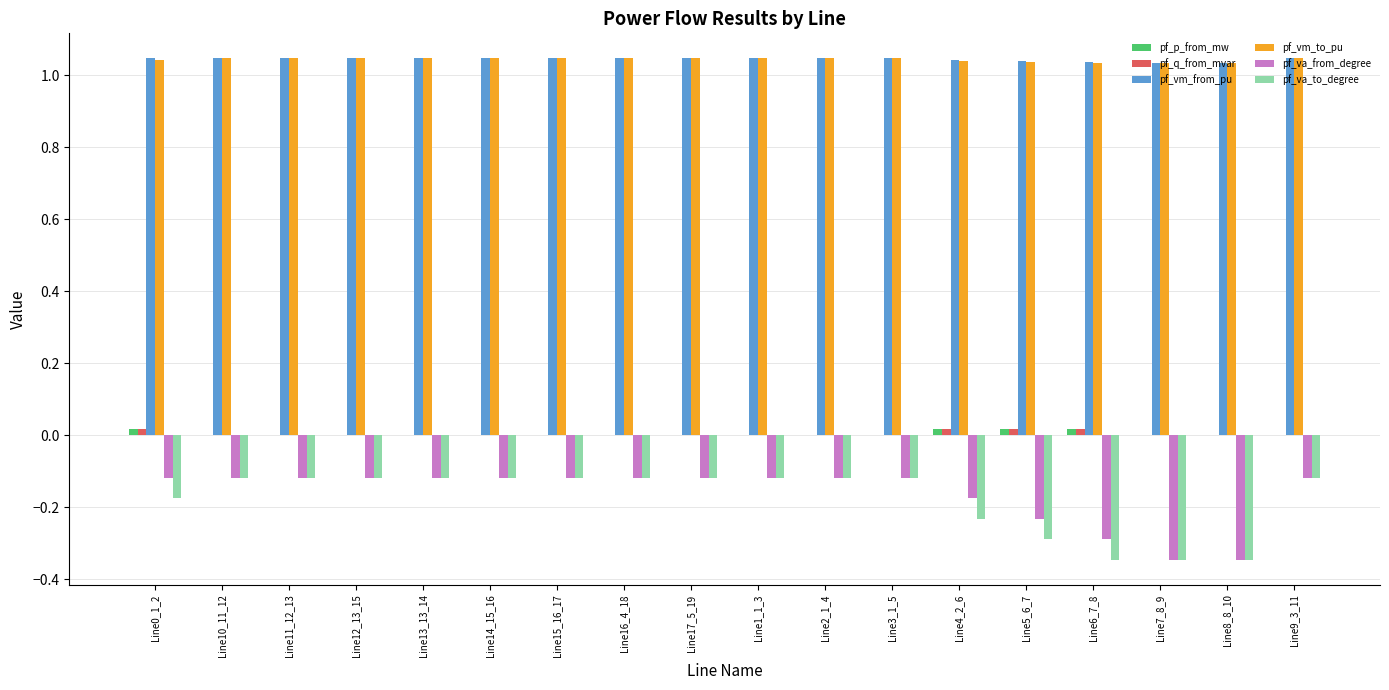

What is the spread (max minus min) of values at Line16_4_18?

1.2